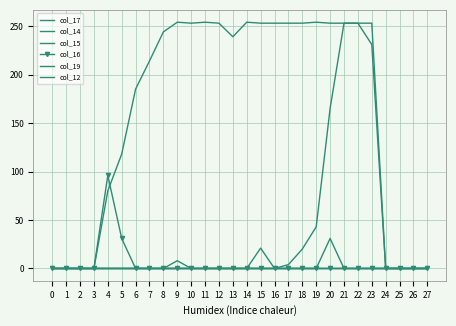

The value of col_16 at 18 is 33. True or false?

False